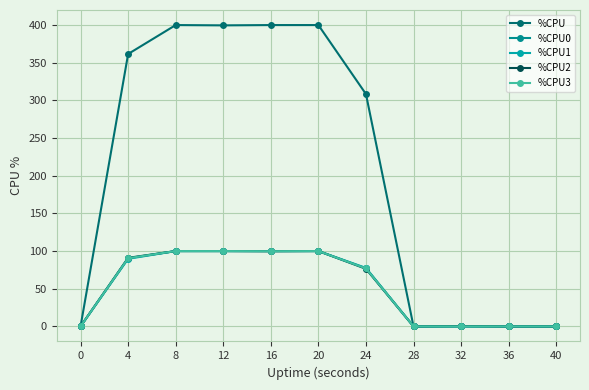

True or false: %CPU0 has a value of 144.7 at 4.

False